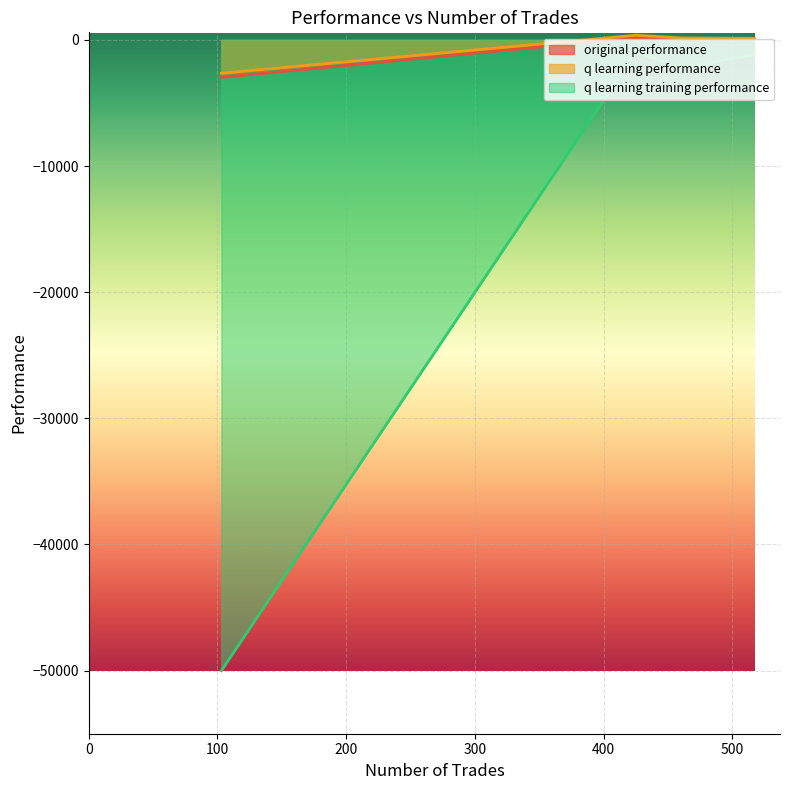

Which series changed the most between 517 and 103?

q learning training performance